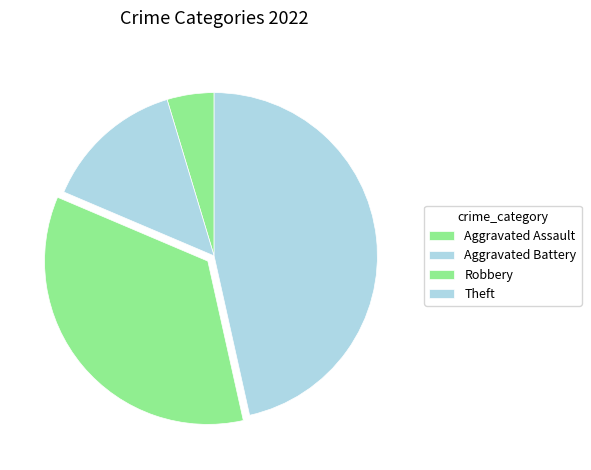

Does any single category account for the majority?

No